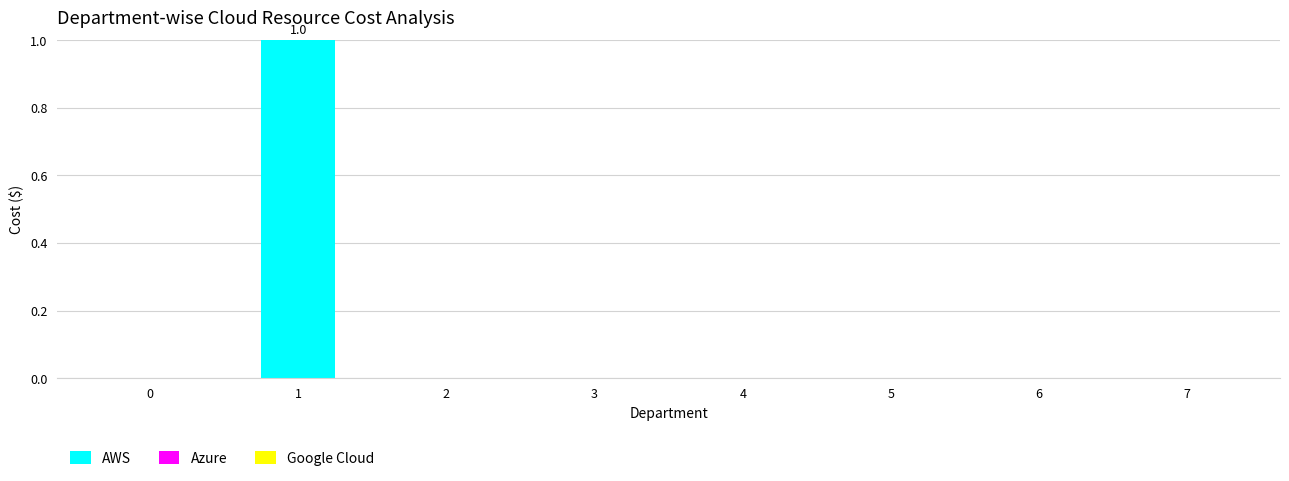

The value at 6 is 0. True or false?

True